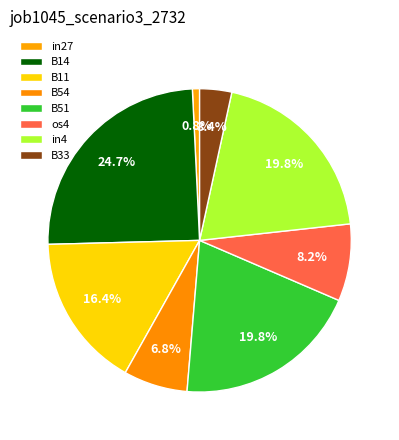

Is there any slice that represents more than half of the pie?

No